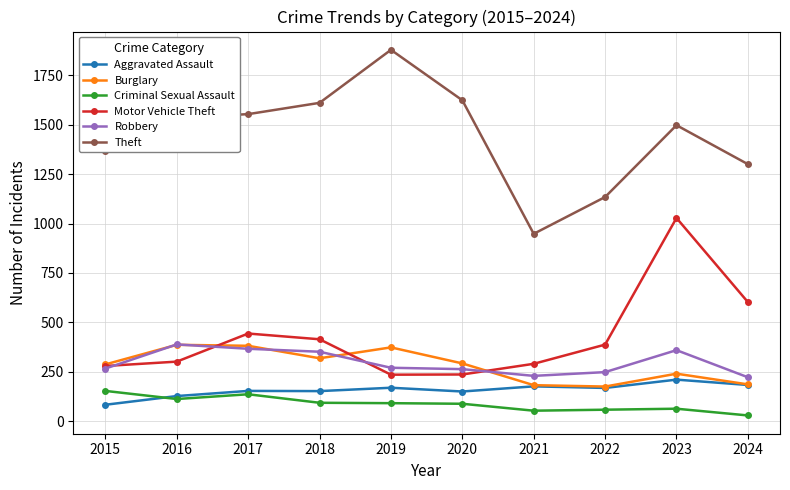

How many series are shown in this chart?

6